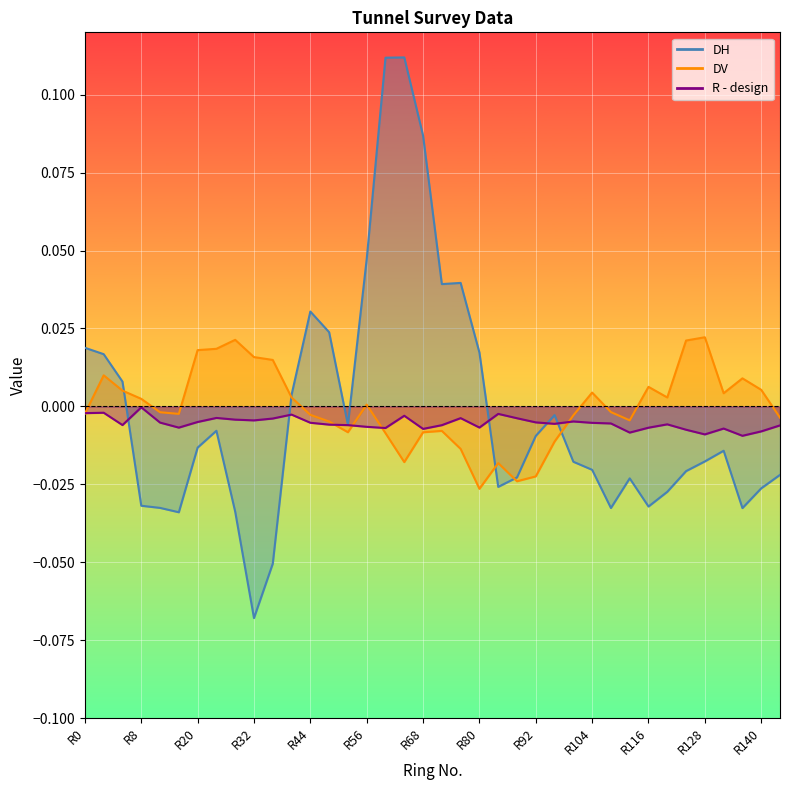

How many series are shown in this chart?

3